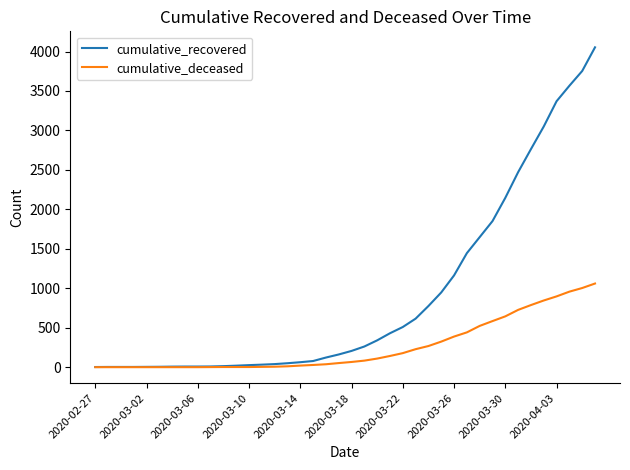

Which series has the largest total across all categories?

cumulative_recovered